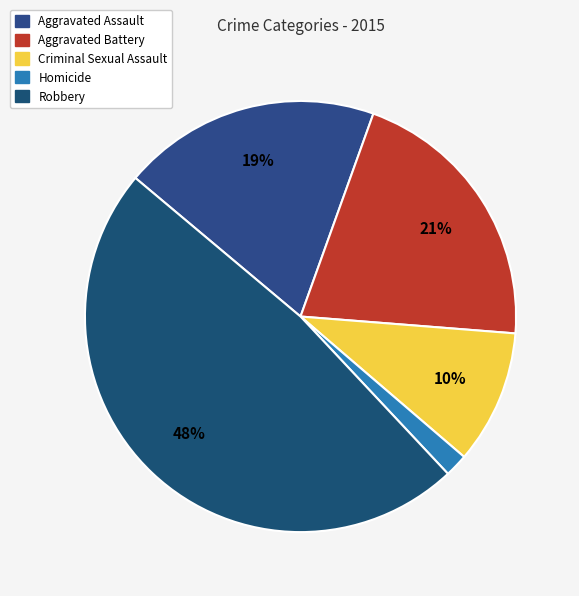

The Aggravated Battery slice represents 21% of the pie. True or false?

True